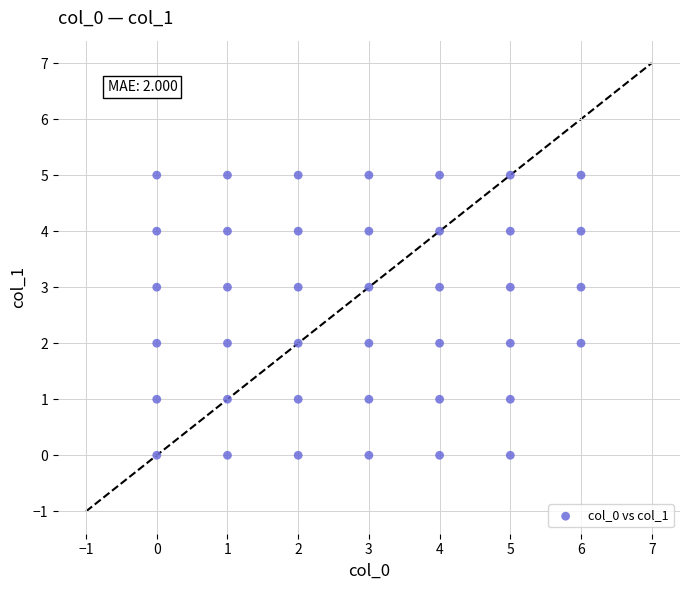

What is the range of X values (max minus min)?

6